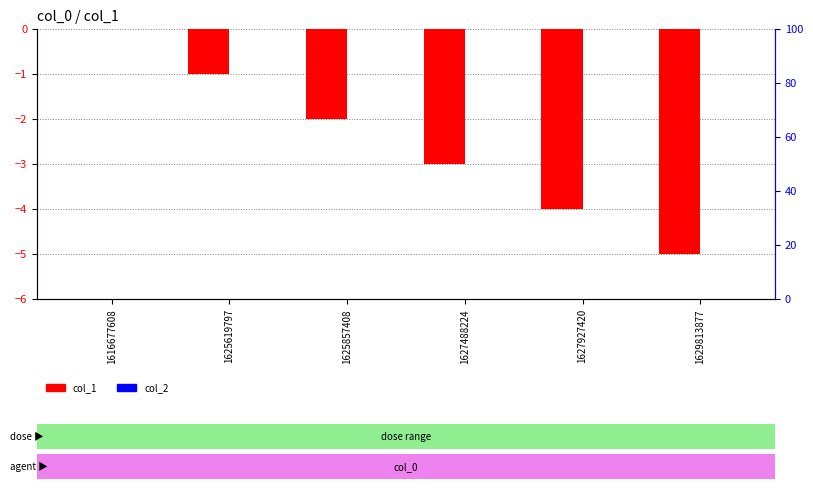

What is the total value across all series at 1627927420?

-4